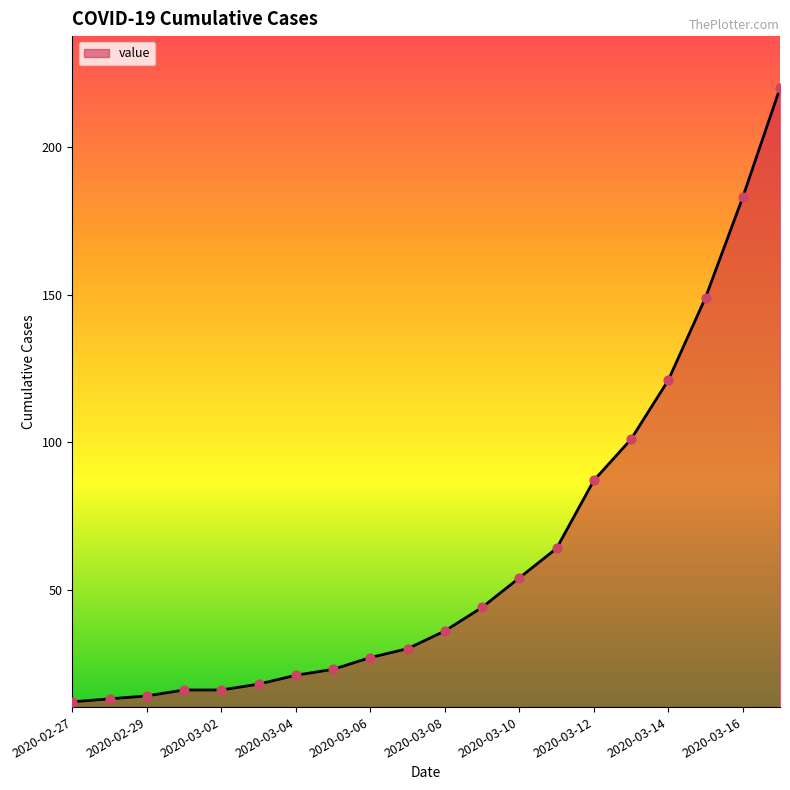

What is the difference between the maximum and minimum values?

208